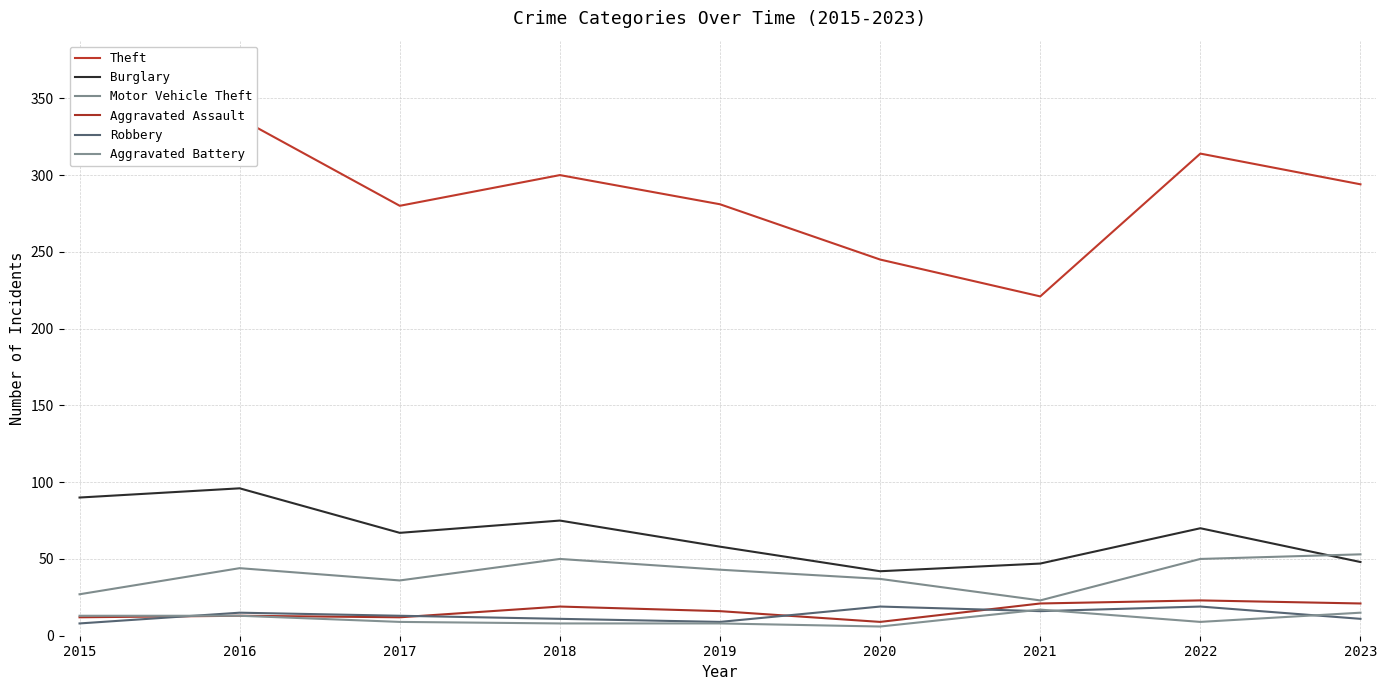

Which has a higher value, 2015 or 2017?

2015